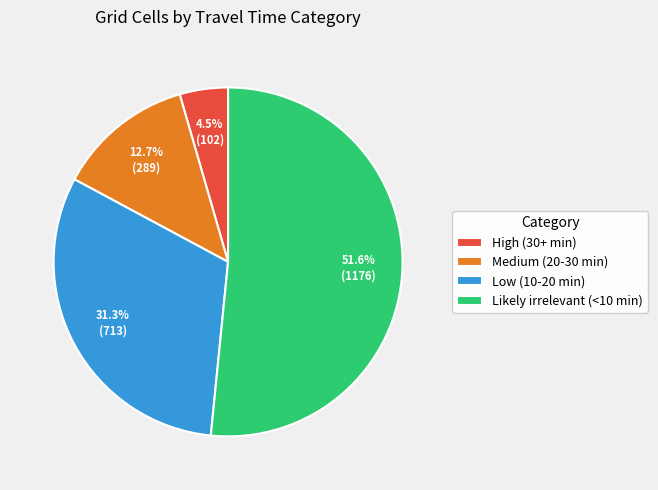

What percentage is the Low (10-20 min) slice, to the nearest percent?

31%